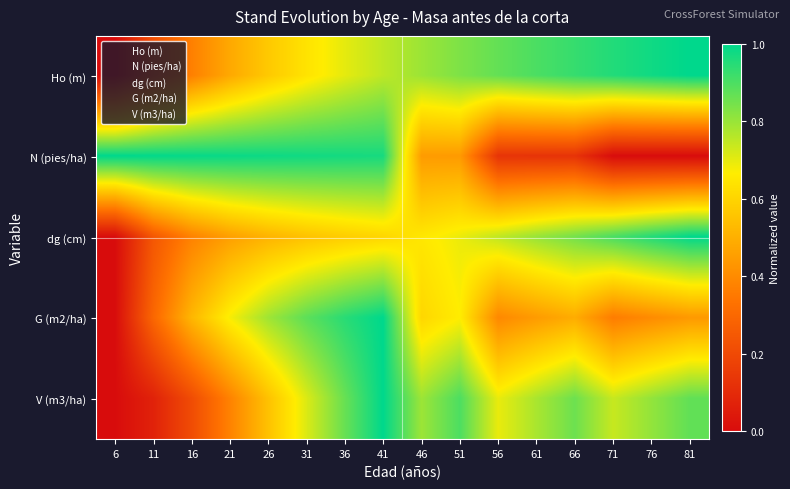

Between 51 and 6, which is larger?

51